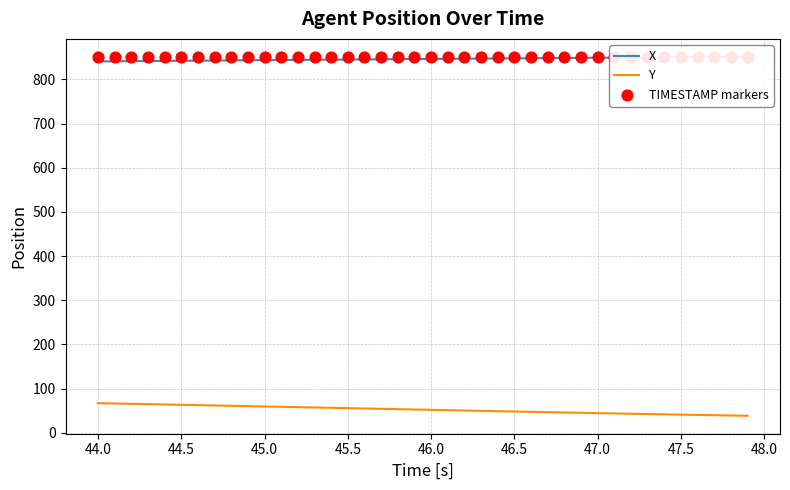

The value of Y at 47.0 is 74.6. True or false?

False